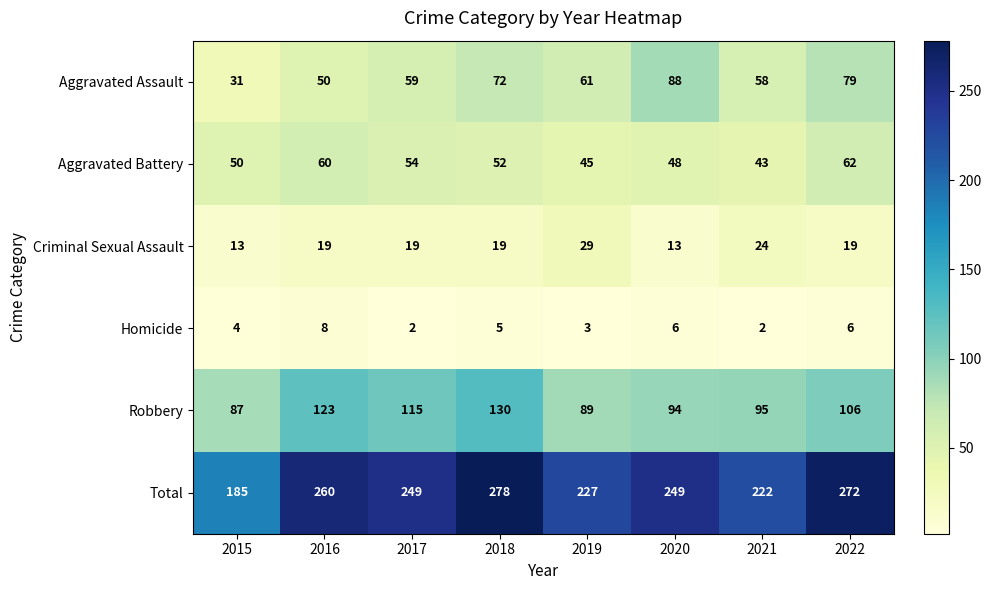

What is the difference between the maximum and minimum values in the Robbery series?

43